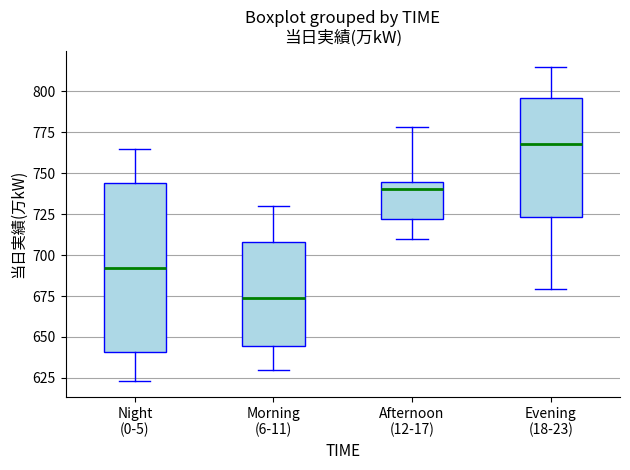

Which box's median line is the lowest?

Morning (6-11)